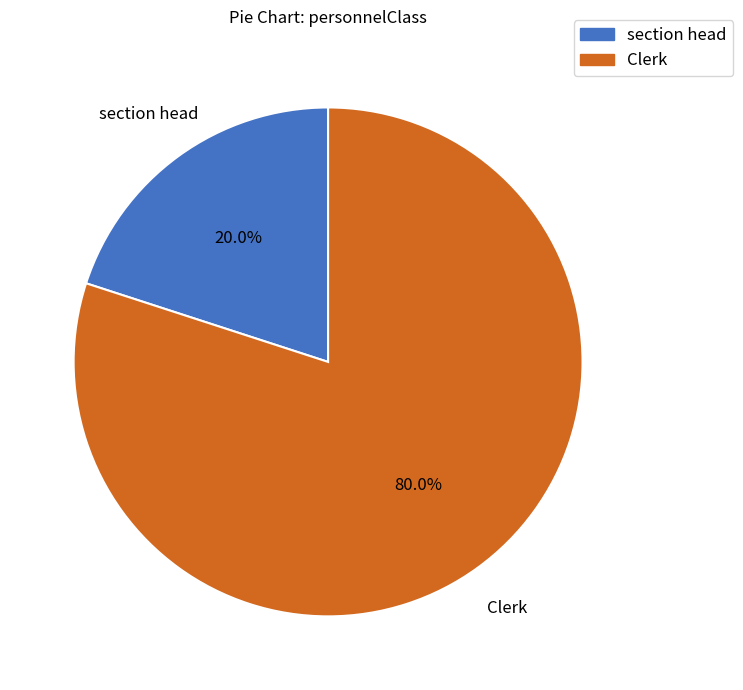

How many segments does this pie chart have?

2